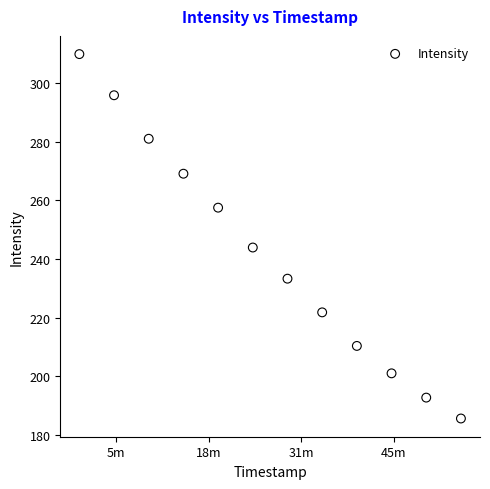

What is the range of X values (max minus min)?

3300.0